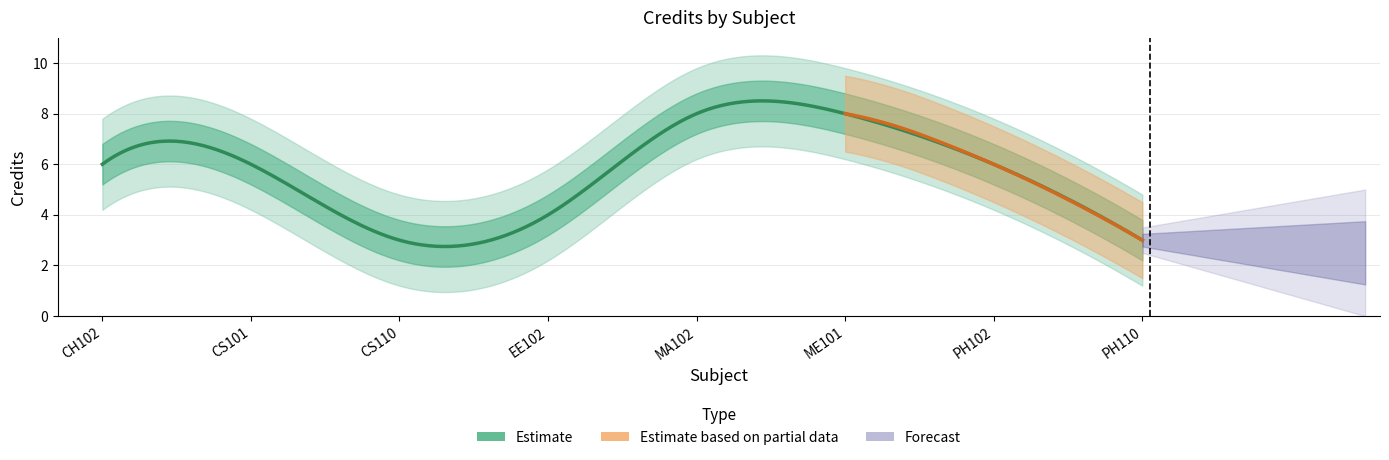

List the labels in order of value, smallest first.

CS110, PH110, EE102, CH102, CS101, PH102, MA102, ME101